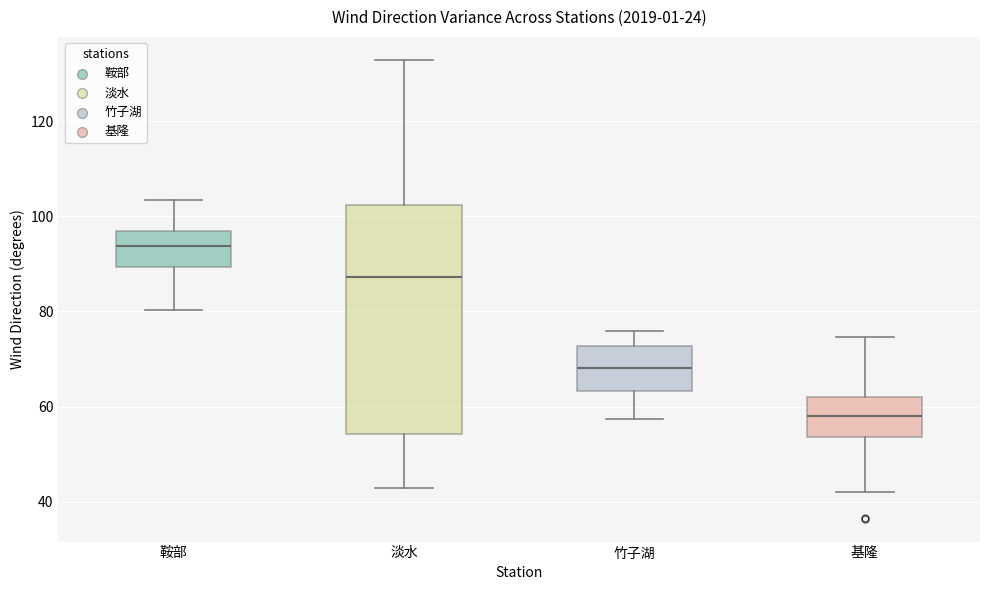

Reading left to right, read every box against the y-axis: the position of its median line, the range the box covers, and the ends of its whiskers. The values are not printed on the chart, so give them approximately, as read against the axis.

鞍部: median 94, box 90 to 96, whiskers 80 to 104
淡水: median 88, box 54 to 102, whiskers 42 to 132
竹子湖: median 68, box 64 to 72, whiskers 58 to 76
基隆: median 58, box 54 to 62, whiskers 42 to 74